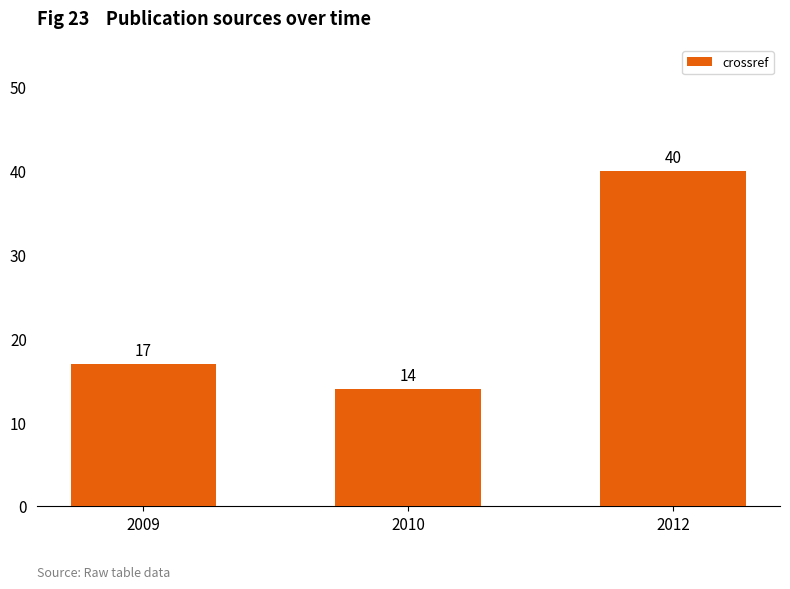

List the labels in order of value, smallest first.

2010, 2009, 2012